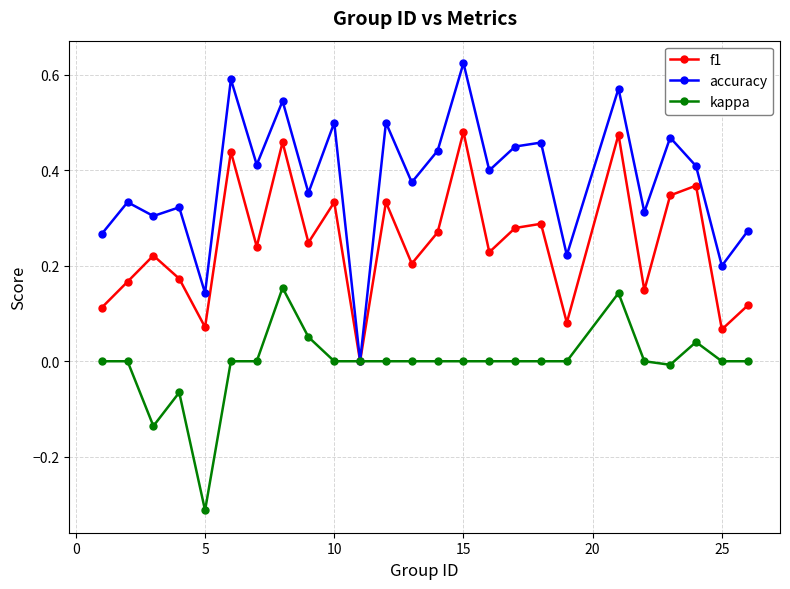

Which series has the largest total across all categories?

accuracy